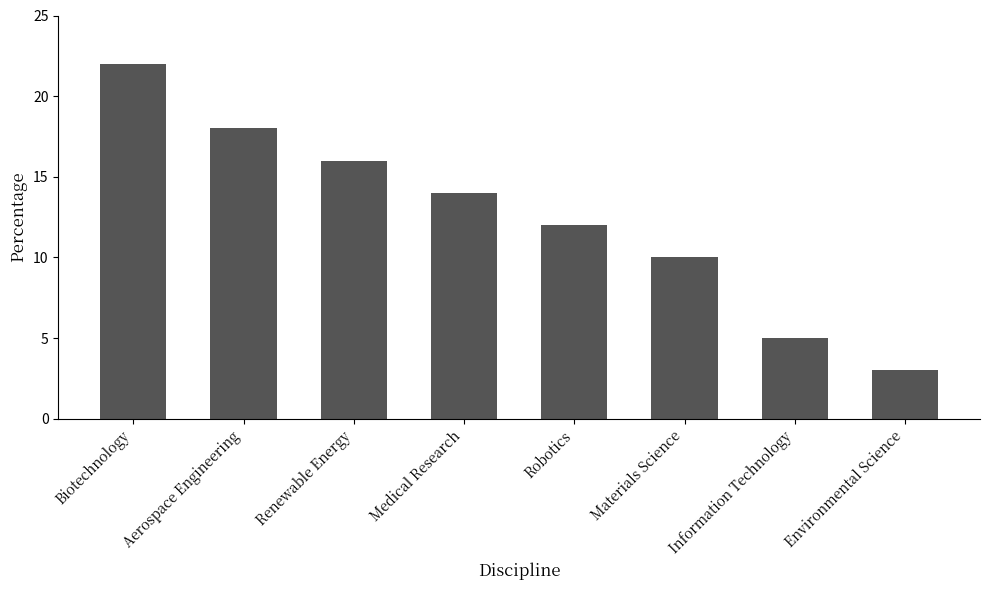

Is it true that the value at Renewable Energy is 16?

True